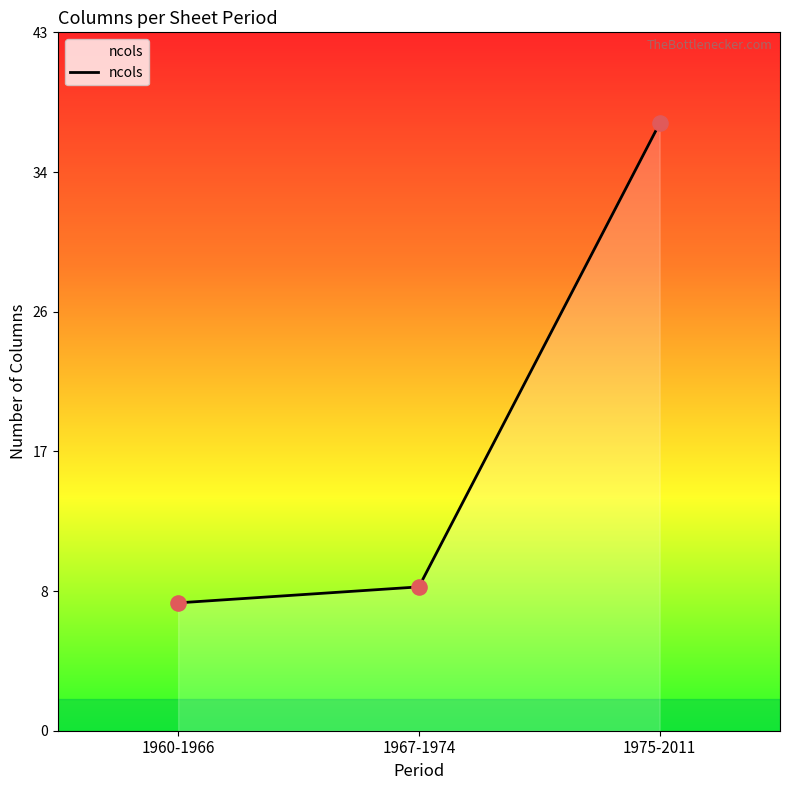

Approximately how many times larger is the value at 1967-1974 compared to 1960-1966?

1.1